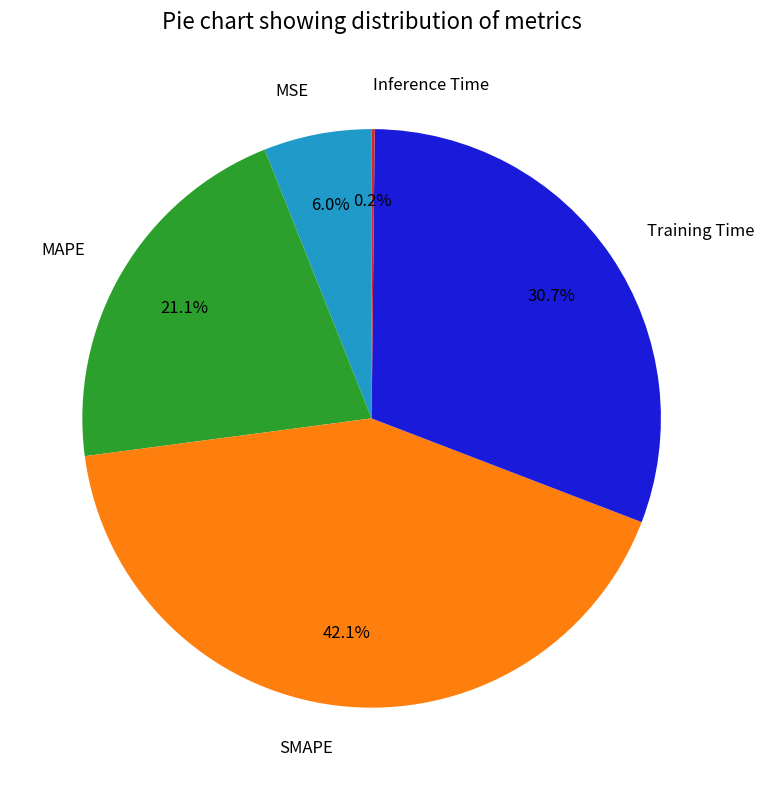

What portion of the pie excludes SMAPE?

57.9%